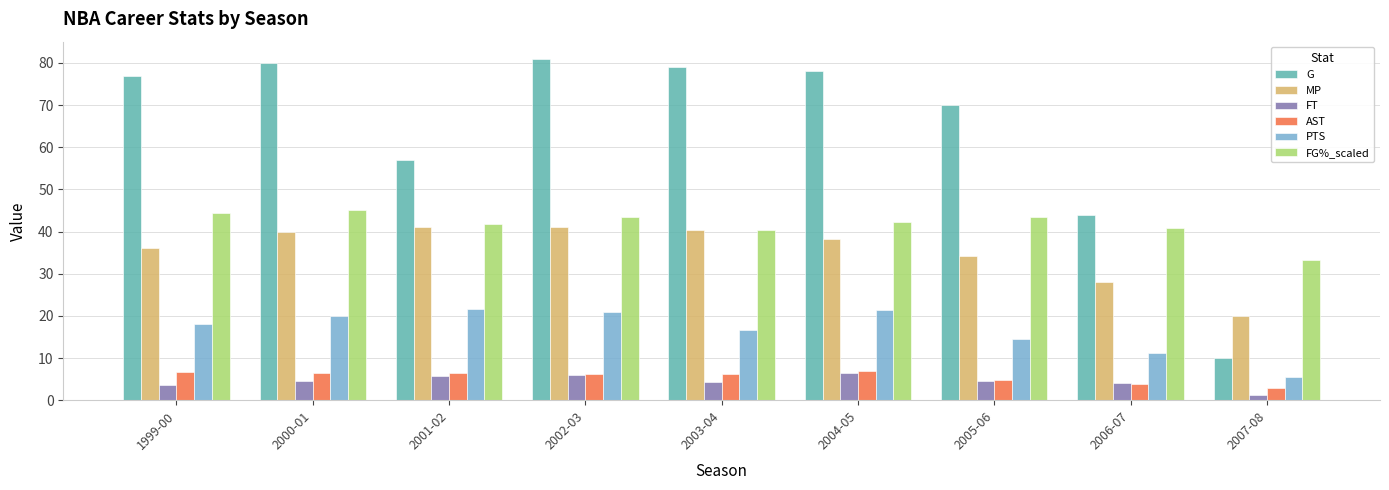

What is the greatest value displayed?

81.0